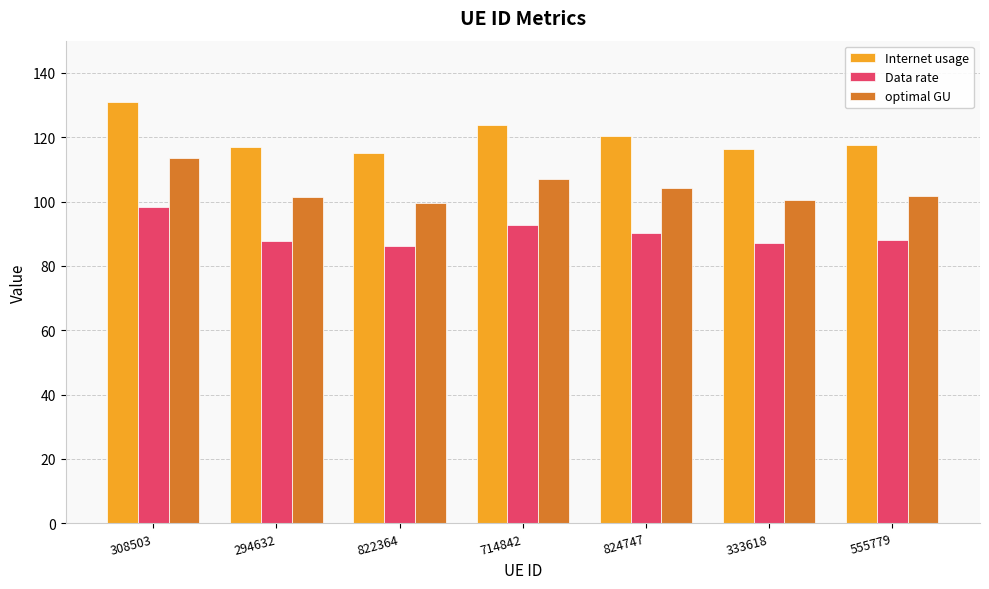

What are all the series names shown in the legend?

Internet usage, Data rate, optimal GU